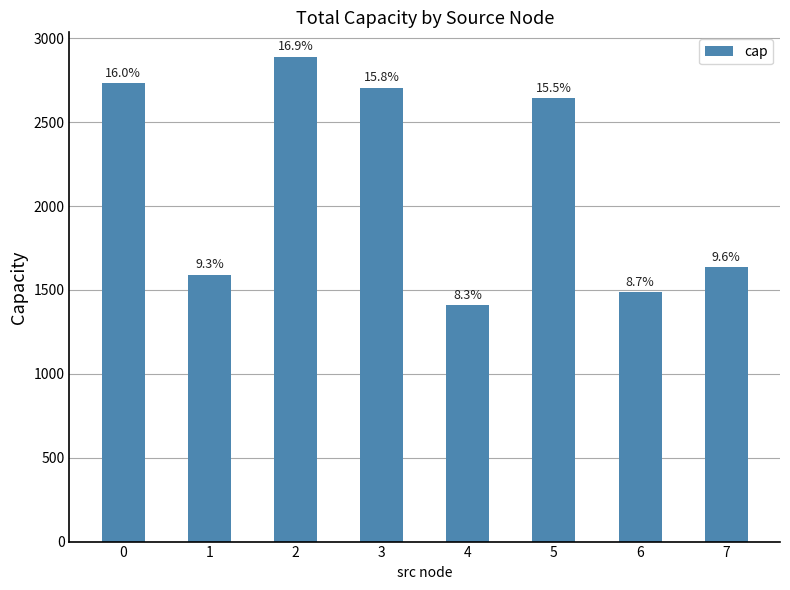

Is it true that the value at 4 is 1411?

True